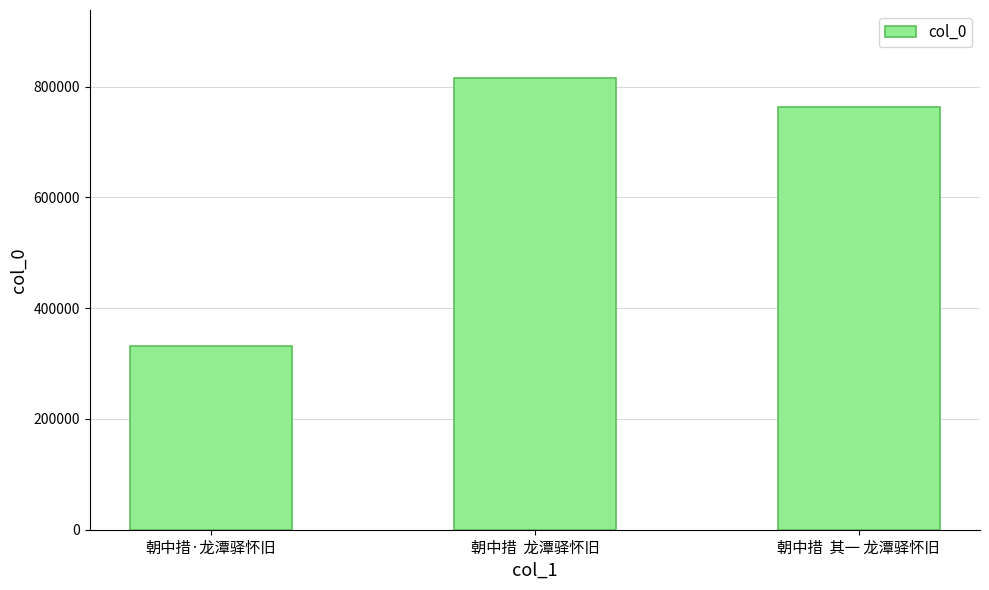

Count the values in the range 331848 to 815993.

3